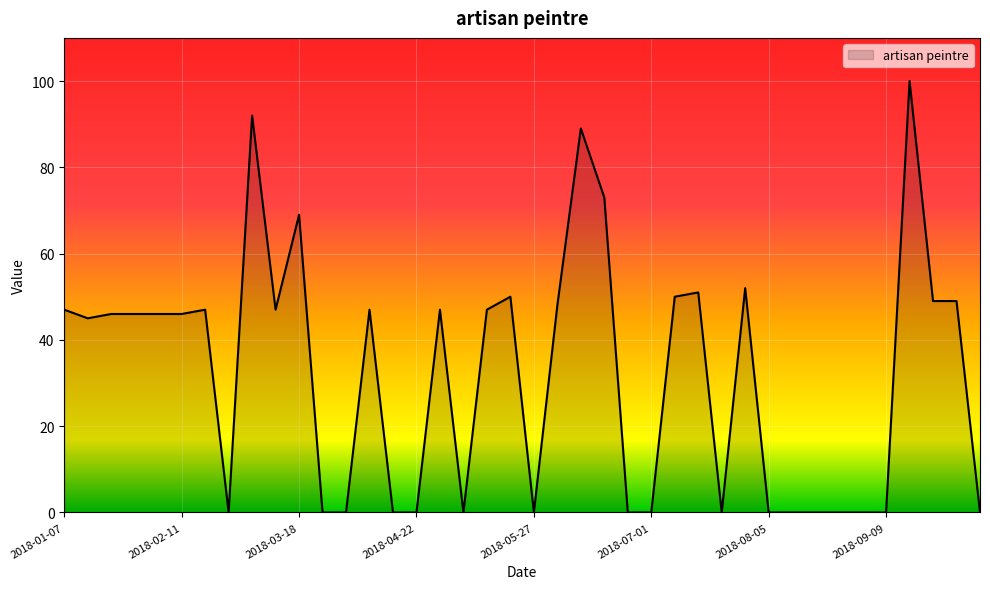

How many lines are shown in the chart?

1